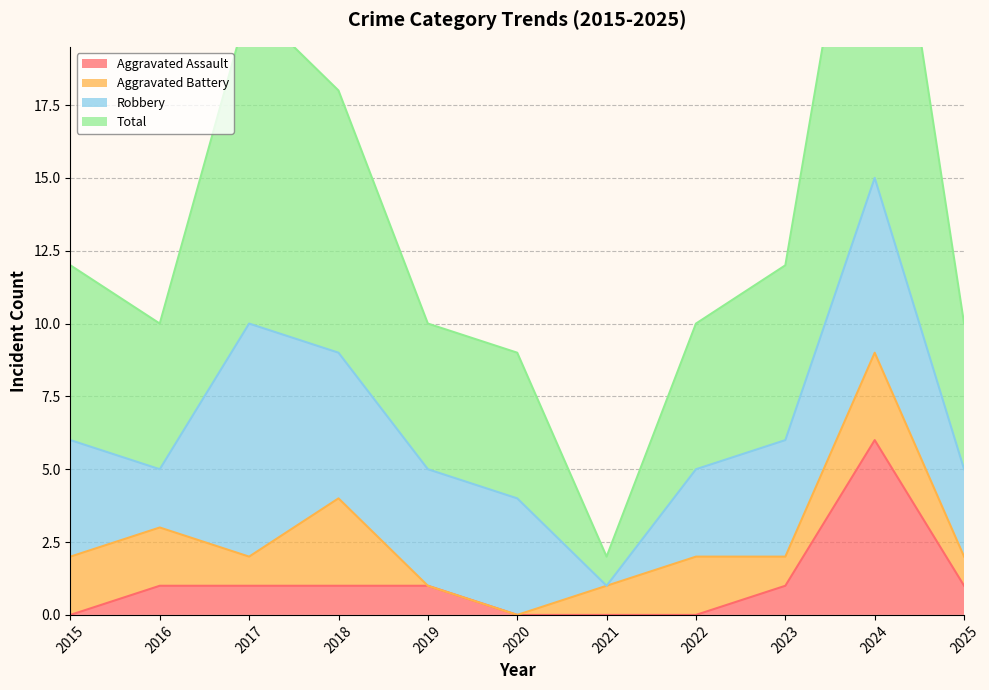

What is the average value of the Total series?

13